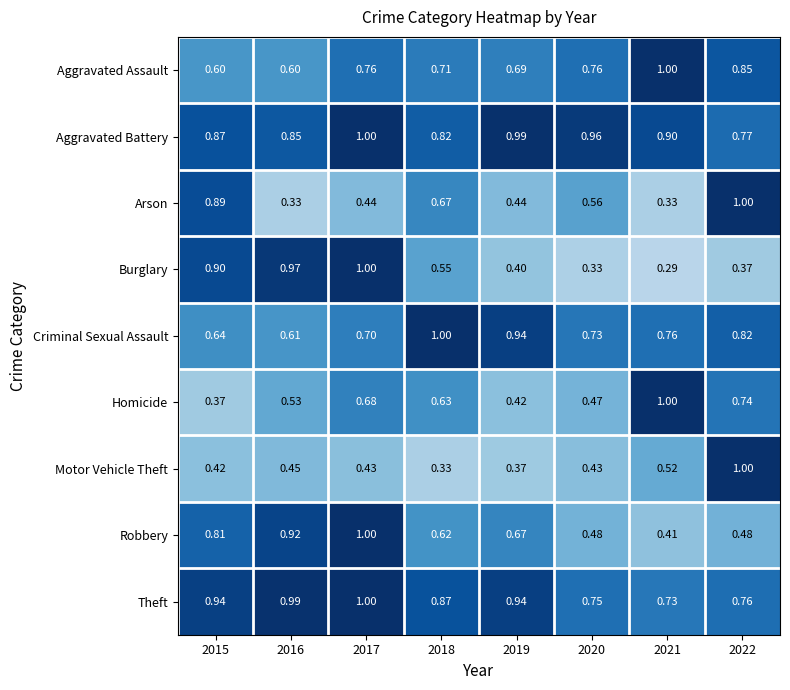

Is the value of Aggravated Assault at 2017 greater than the value of Aggravated Battery at 2015?

No